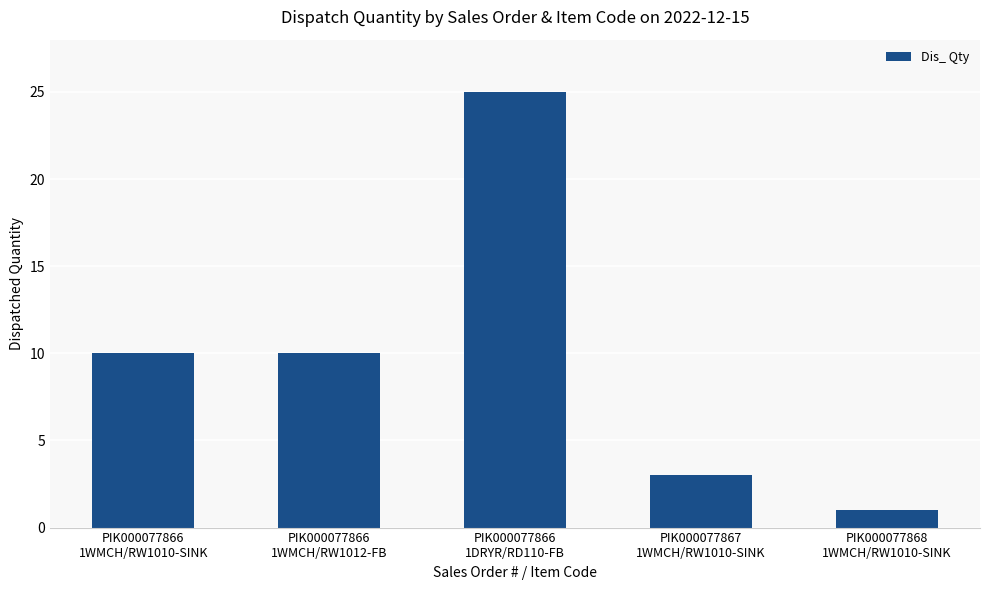

Which has a higher value, PIK000077867
1WMCH/RW1010-SINK or PIK000077866
1WMCH/RW1012-FB?

PIK000077866
1WMCH/RW1012-FB